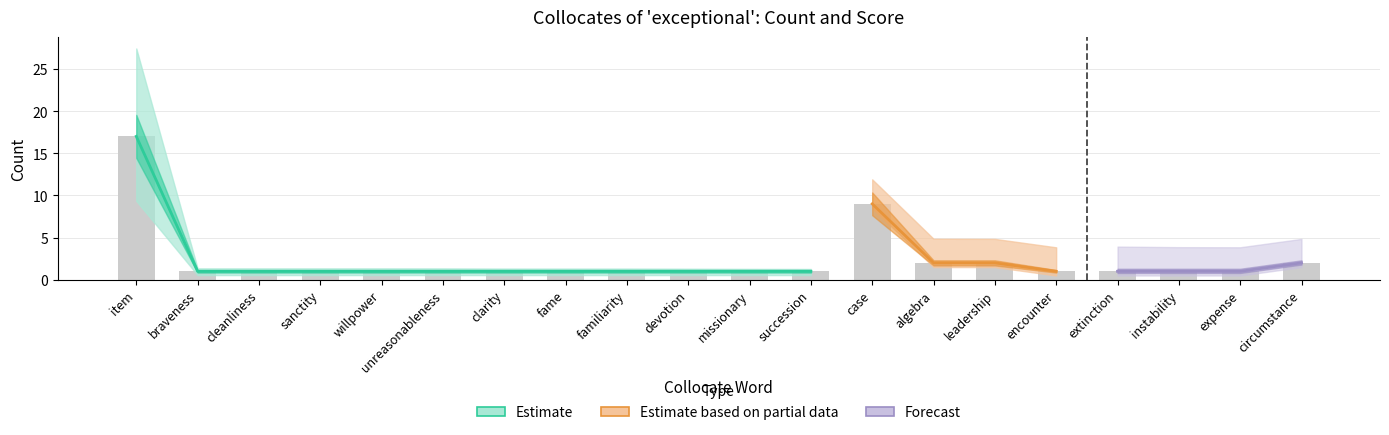

Reading left to right, what are all the values shown in this chart?

item=17	braveness=1	cleanliness=1	sanctity=1	willpower=1	unreasonableness=1	clarity=1	fame=1	familiarity=1	devotion=1	missionary=1	succession=1	case=9	algebra=2	leadership=2	encounter=1	extinction=1	instability=1	expense=1	circumstance=2